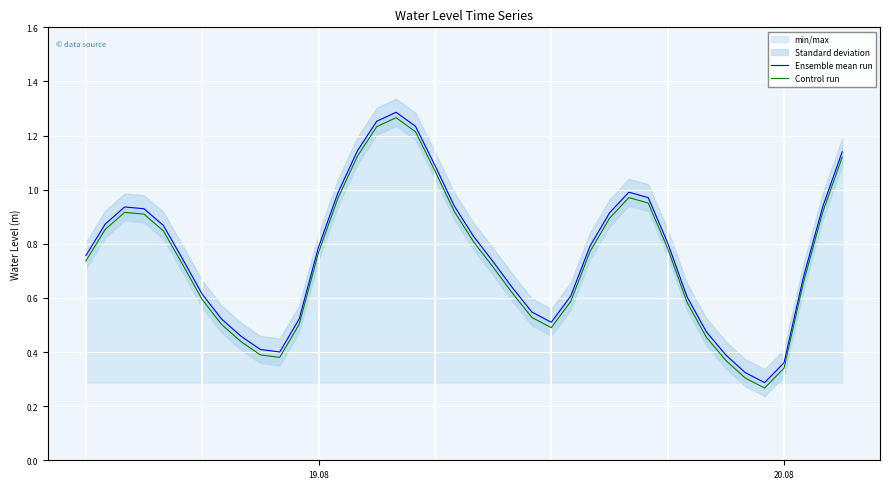

True or false: Control run and Ensemble mean run intersect in this chart.

False